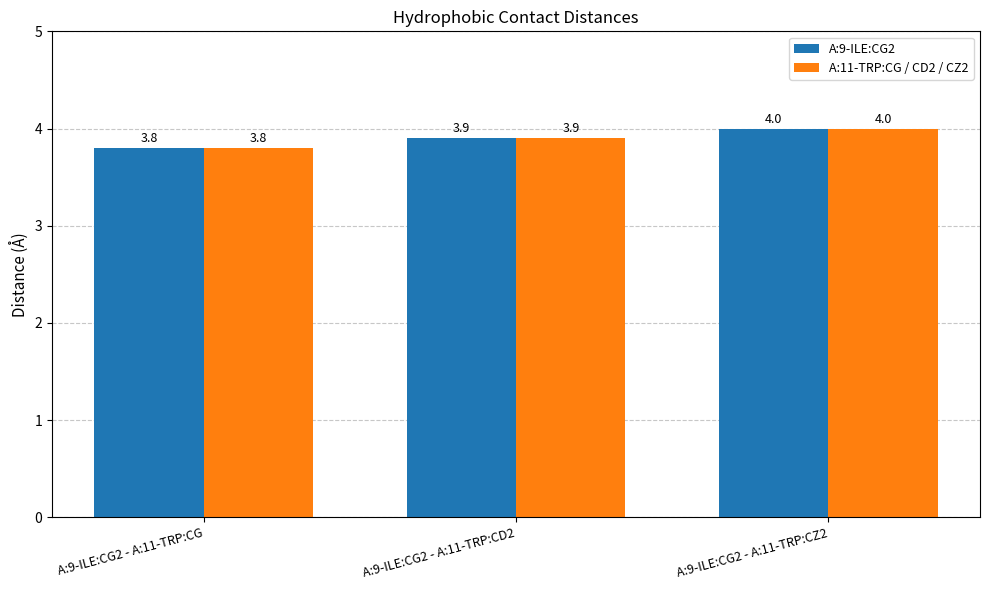

How many groups of bars are there?

3